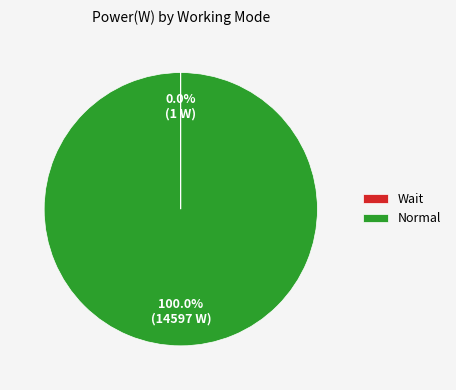

Which slice represents more than half of the pie?

Normal